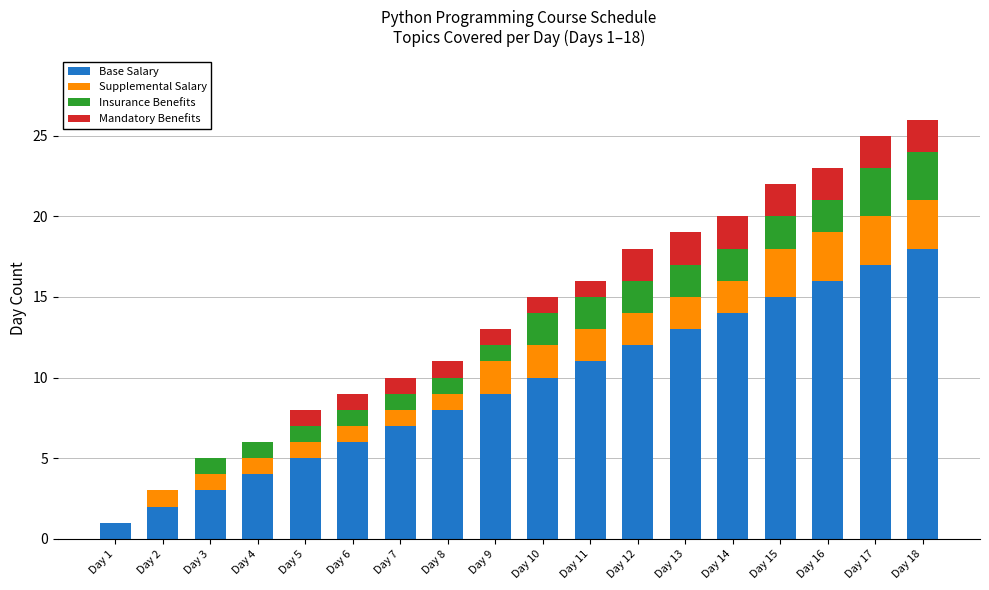

At which category is the sum across all series the highest?

Day 18